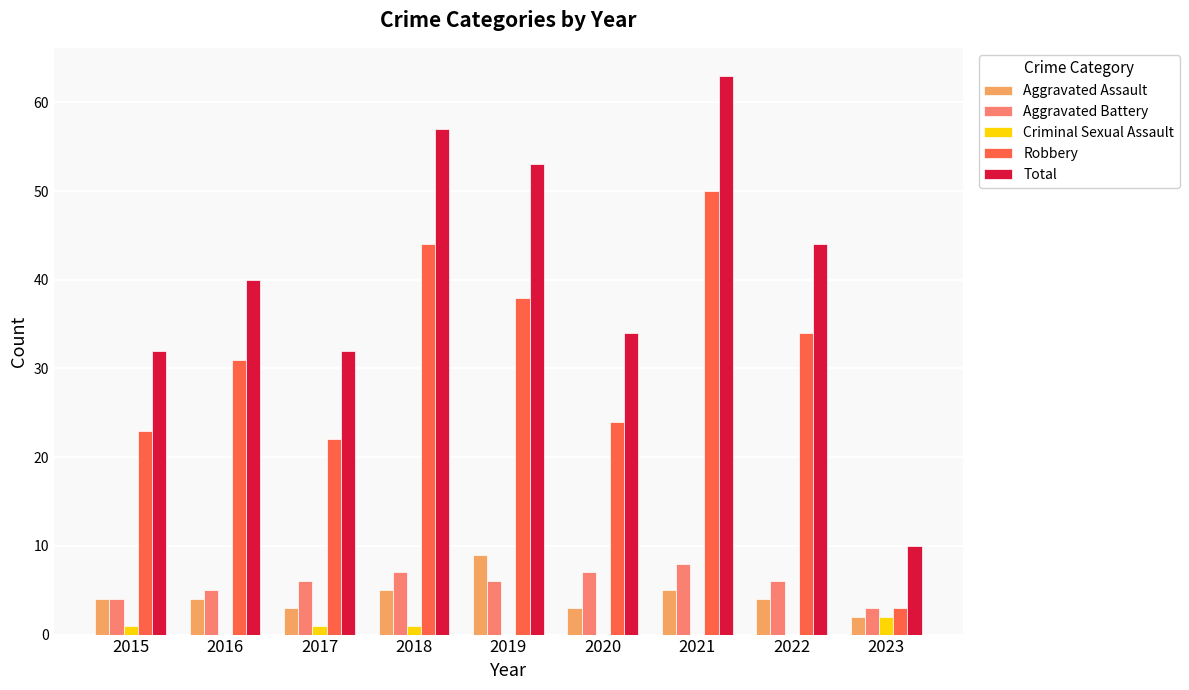

How many distinct data groups are displayed?

5